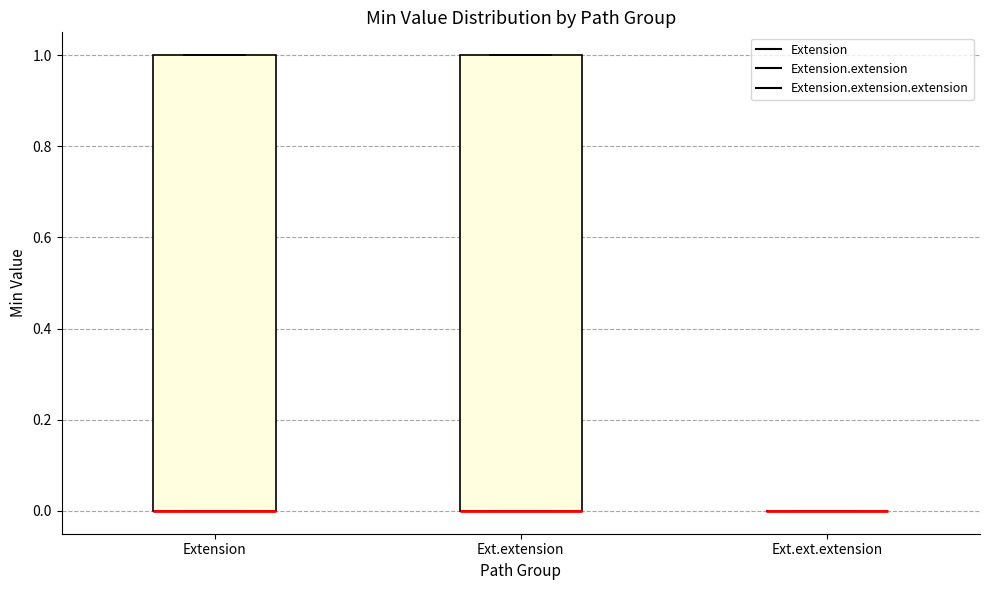

Reading left to right, transcribe this box plot: for each box, give where its median line is, the range the box spans, and where its two whiskers end, as read against the y-axis. The values are not printed on the chart, so give them approximately, as read against the axis.

Extension: median 0 (drawn on the box's lower edge), box 0 to 1, whiskers 0 to 1
Ext.extension: median 0 (drawn on the box's lower edge), box 0 to 1, whiskers 0 to 1
Ext.ext.extension: box collapsed to a line at 0, whiskers 0 to 0